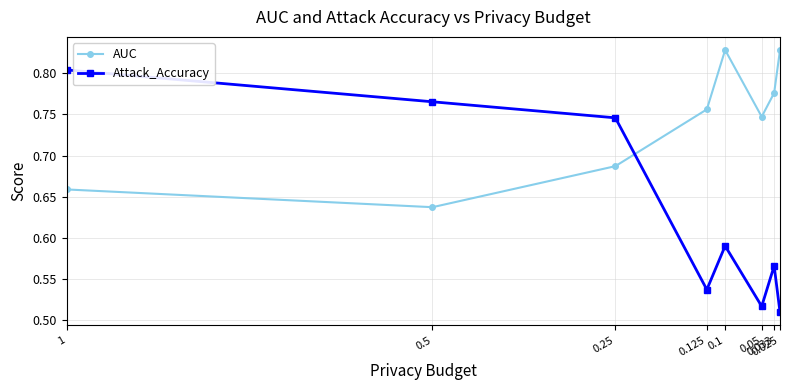

Reading left to right, what are all the values shown in this chart?

AUC: 0.7	0.6	0.7	0.8	0.8	0.7	0.8	0.8
Attack_Accuracy: 0.8	0.8	0.7	0.5	0.6	0.5	0.6	0.5